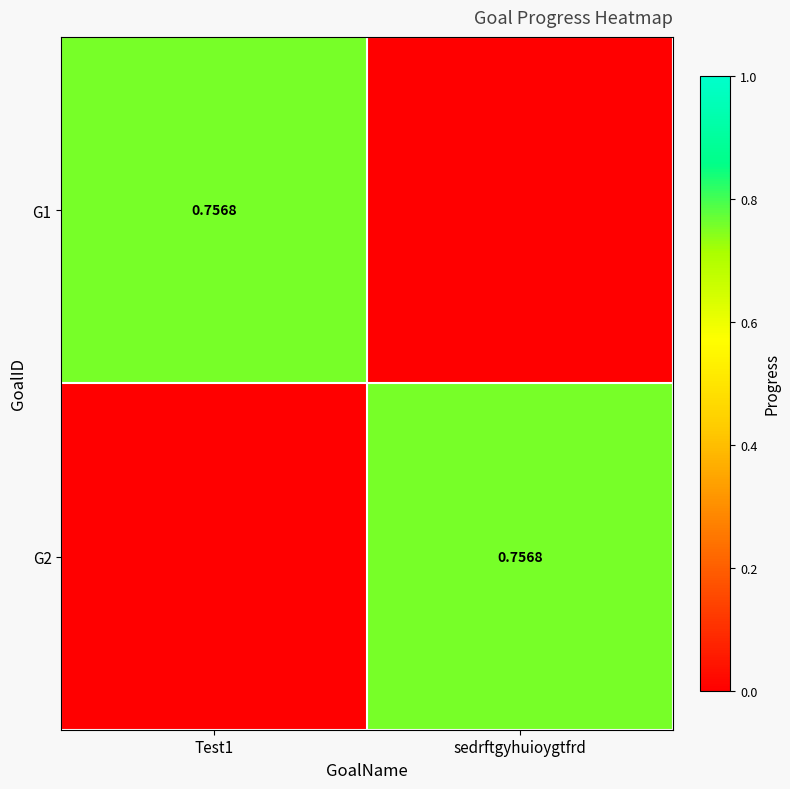

What is the greatest value displayed?

0.8